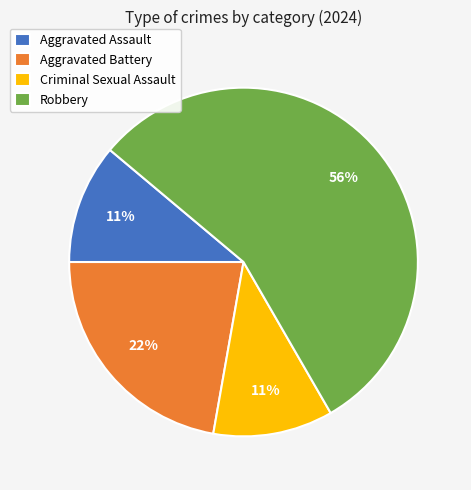

What is the largest slice in the pie chart?

Robbery